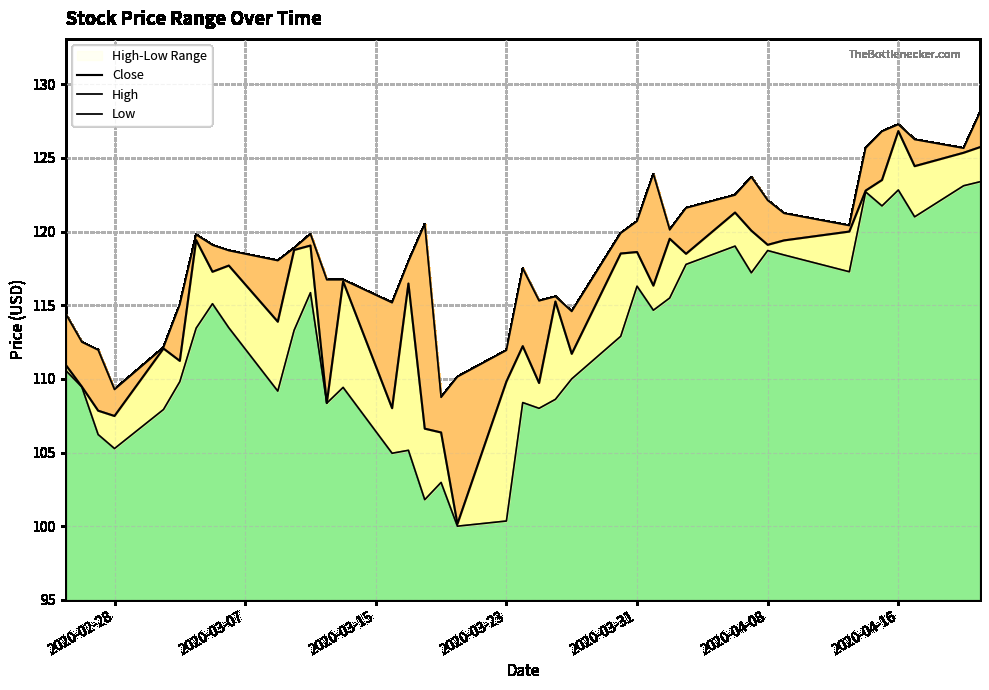

What is the difference between the second highest and minimum values in the High series?

18.5